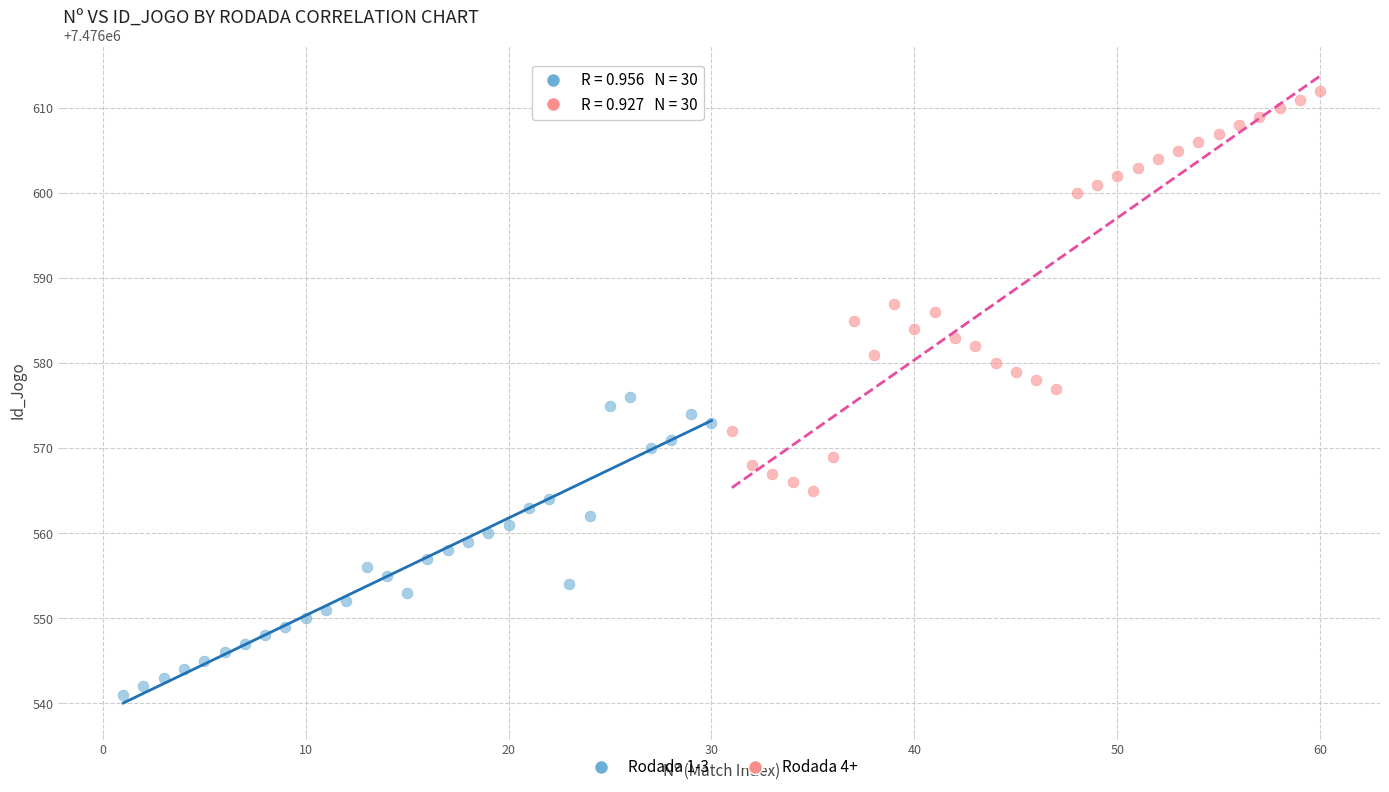

Which series contains the highest Y value?

Rodada 4+